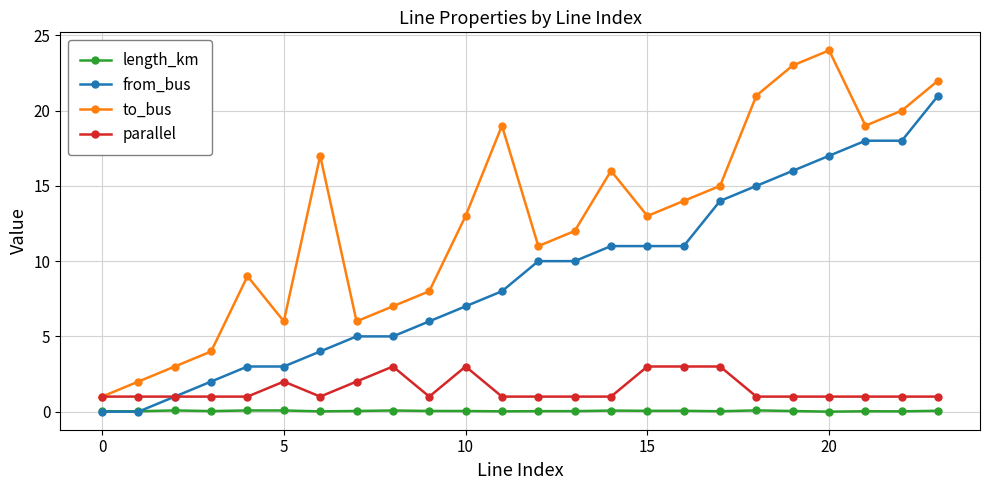

List the series in order of their peak value, highest first.

to_bus, from_bus, parallel, length_km